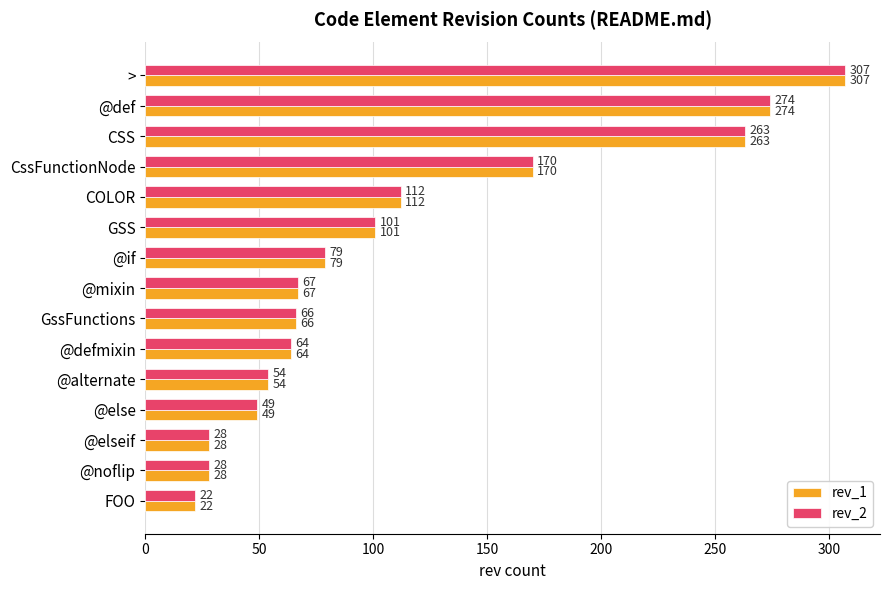

Count the number of data series in this chart.

2